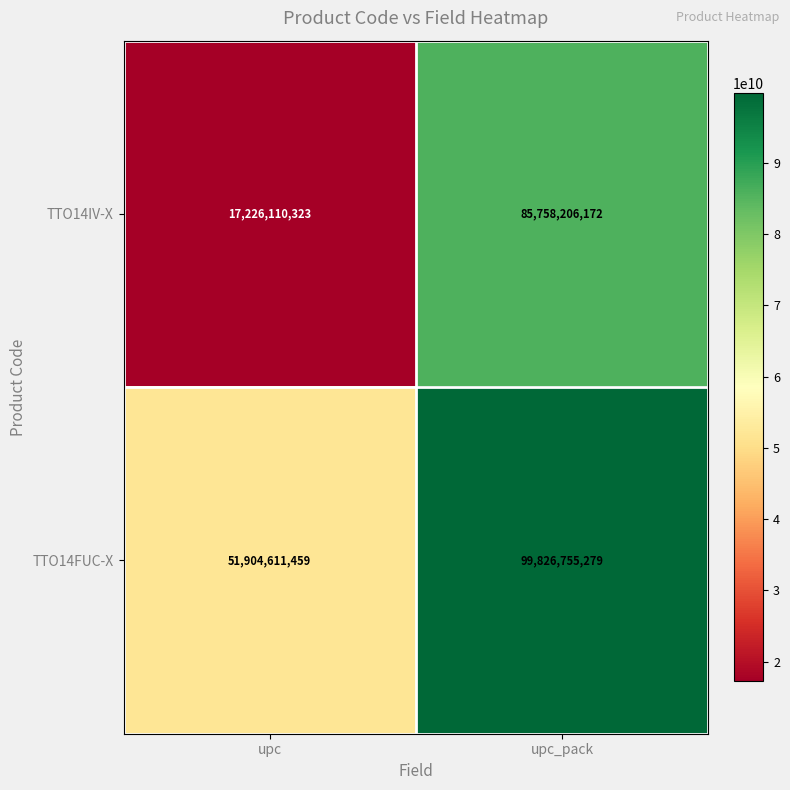

Is it true that TTO14IV-X equals 17226110323 at upc?

True